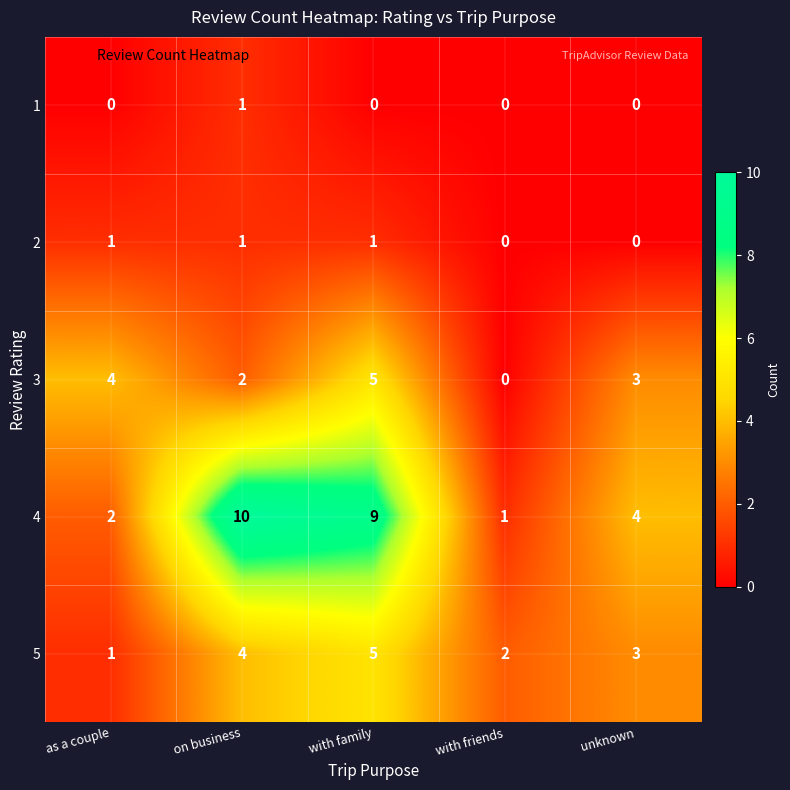

Is it true that 3 equals 7 at as a couple?

False